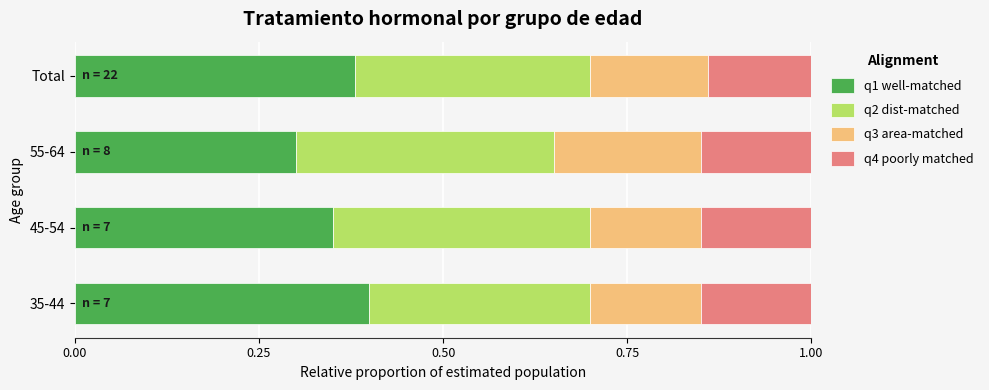

What is the total value across all series at 45-54?

1.0